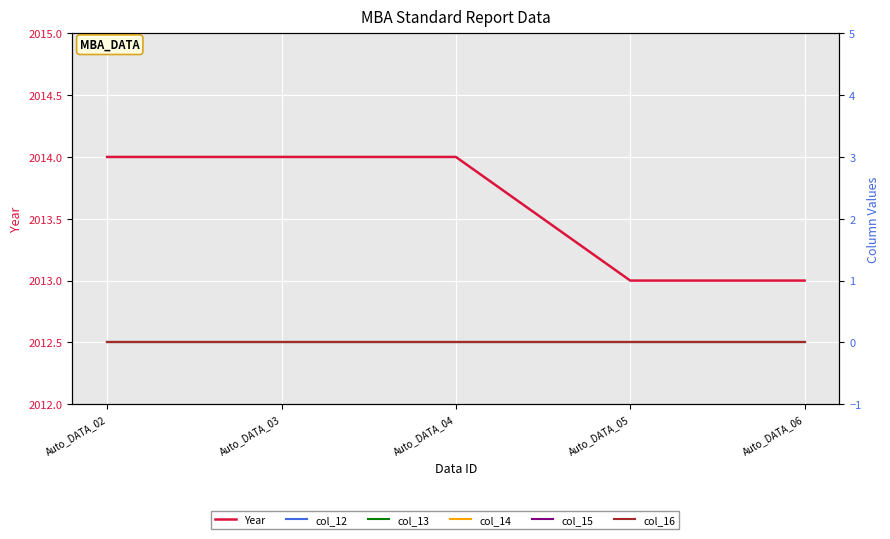

How many lines are shown in the chart?

6